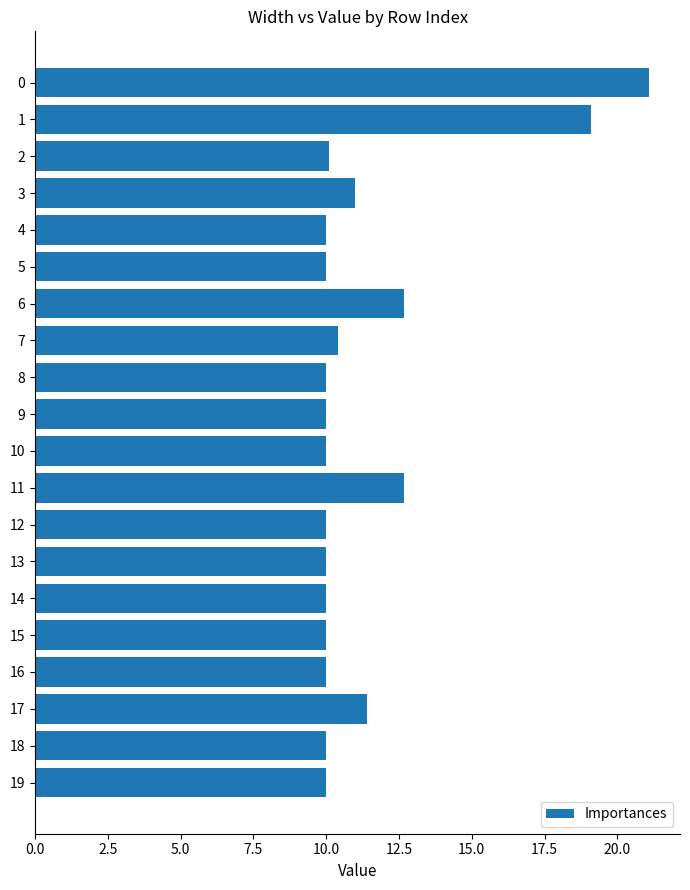

The value at 2 is 17.1. True or false?

False